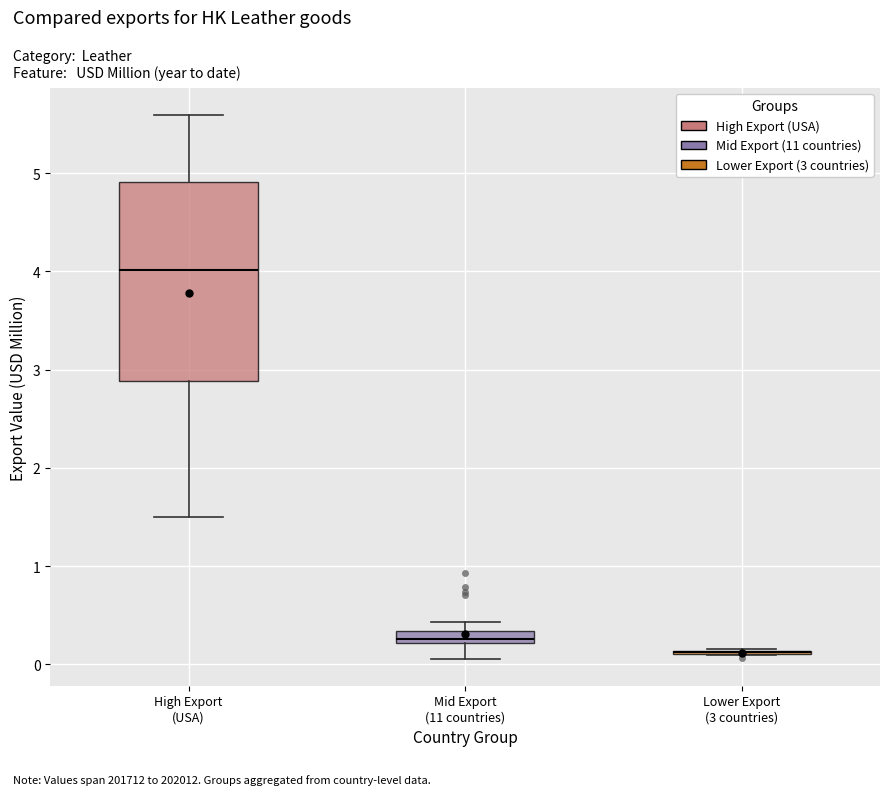

Comparing the boxes themselves (not the whiskers), which one is the tallest?

High Export (USA)